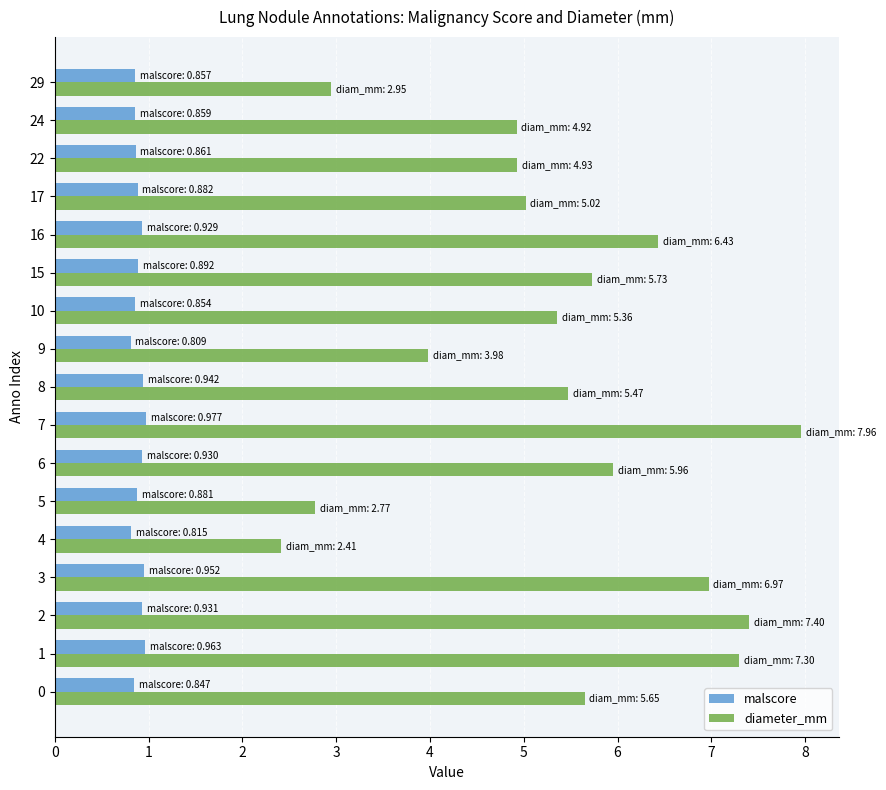

What value does the malscore series have at 9?

0.8